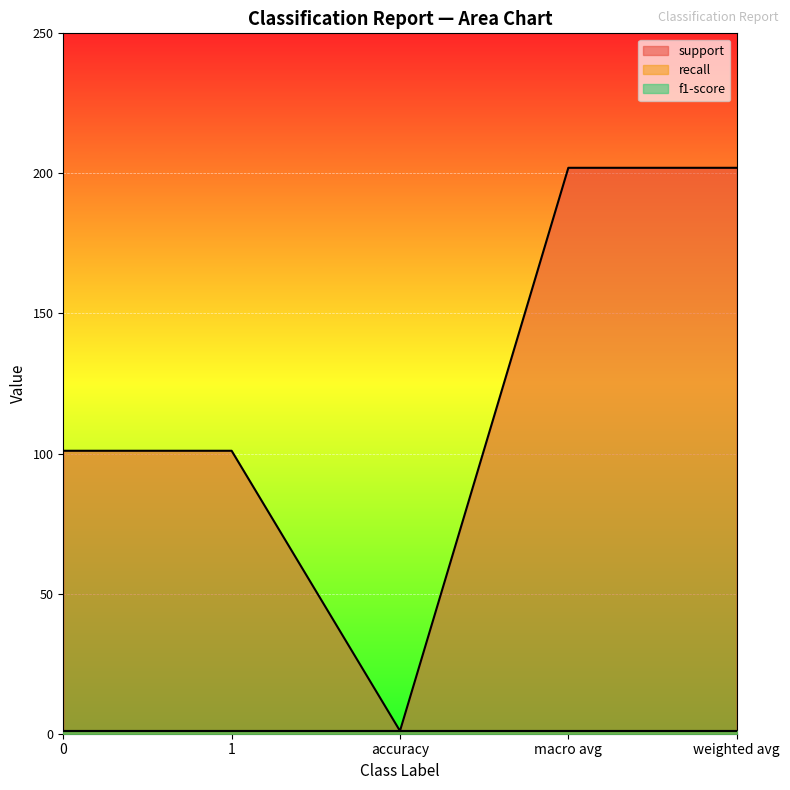

What position from the left is 1?

2